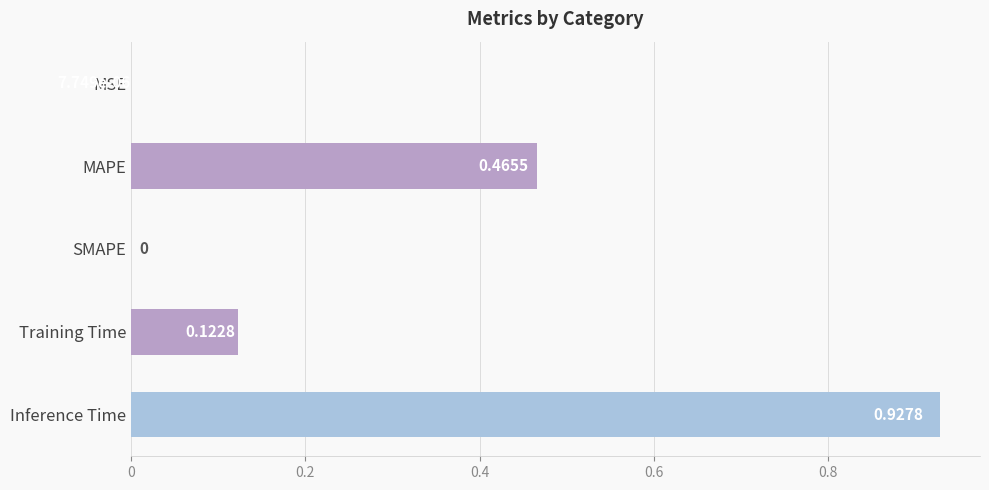

Which category has the highest value across all series?

Inference Time